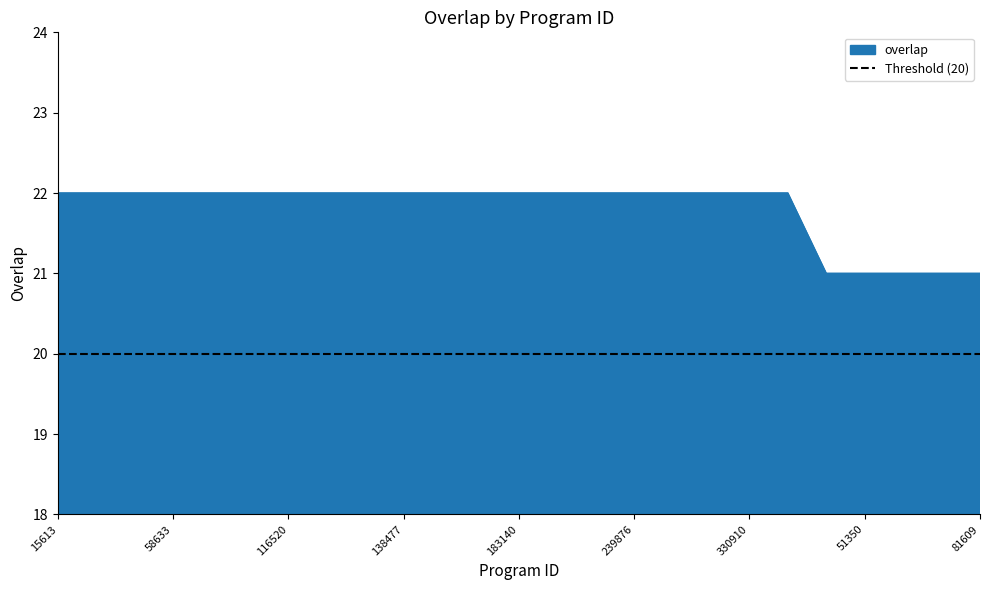

Which category has the highest value across all series?

15613